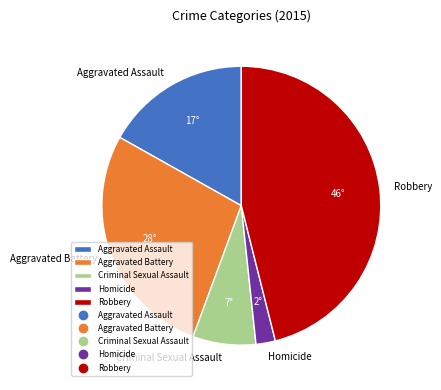

Does Aggravated Assault account for over 50% of the chart?

No